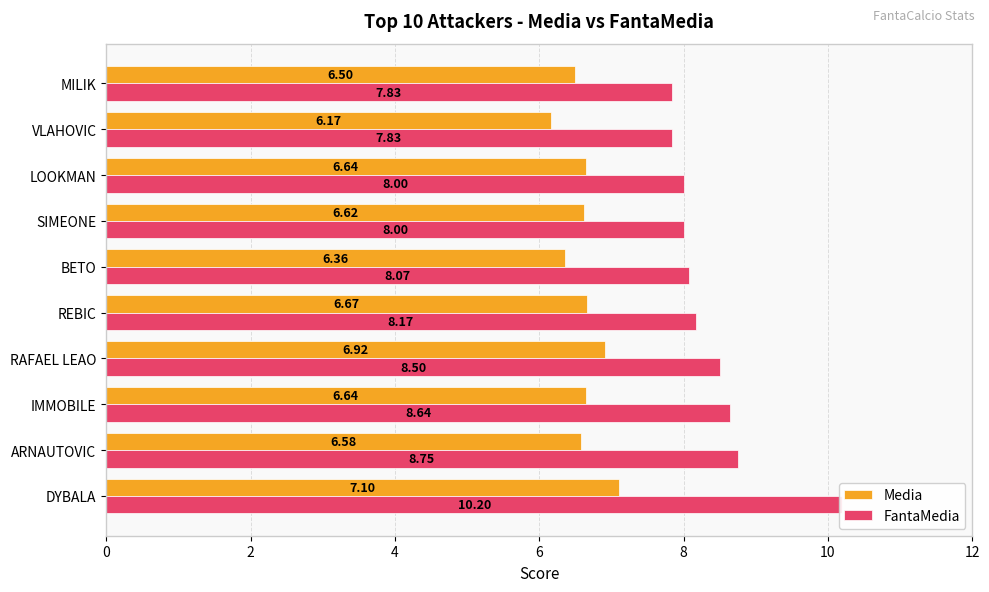

Is it true that FantaMedia equals 3.1 at VLAHOVIC?

False